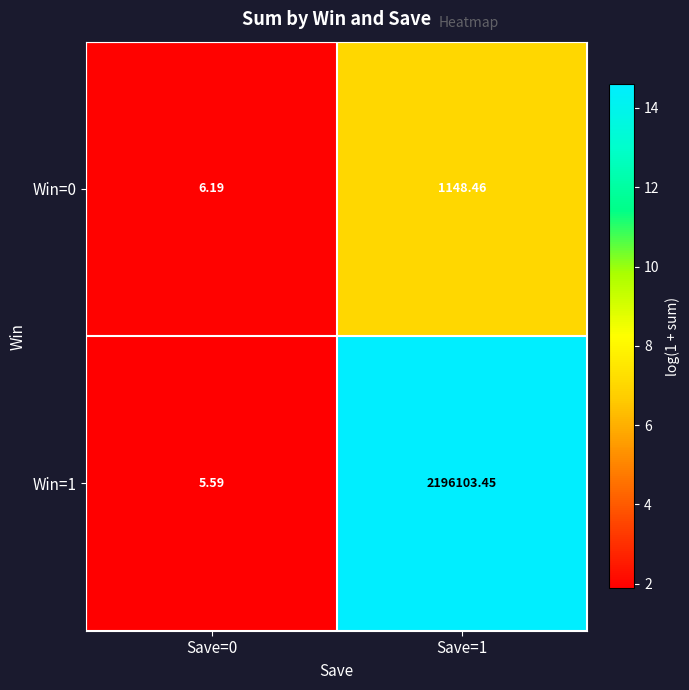

Reading right to left, transcribe all the data shown in this chart.

Win=0: Save=1=1148.5	Save=0=6.2
Win=1: Save=1=2196103.5	Save=0=5.6